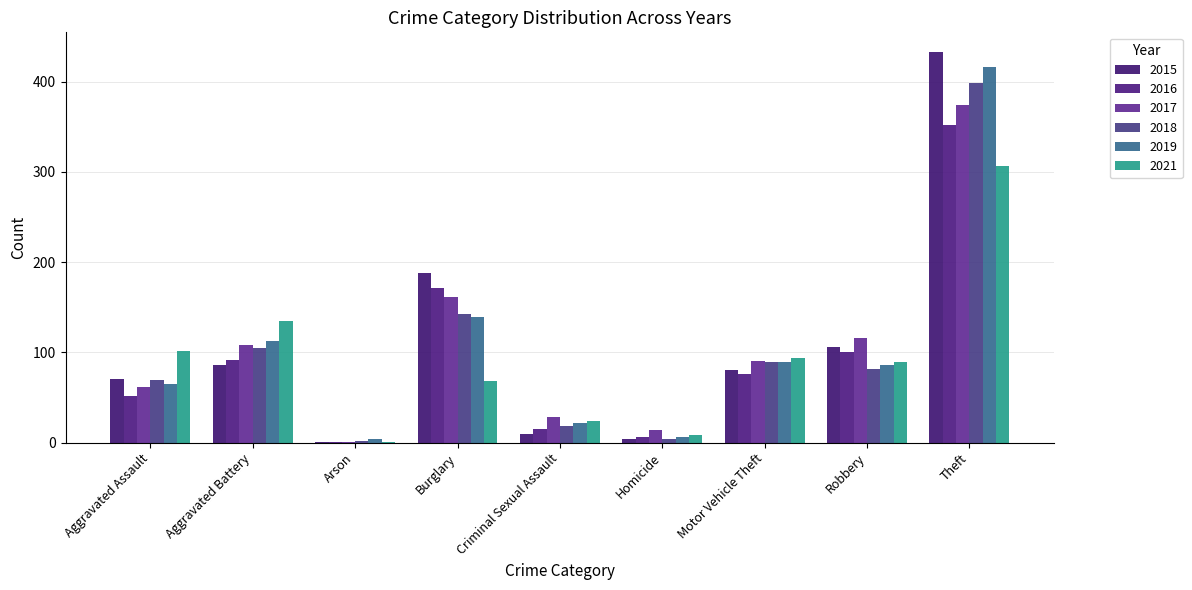

Reading left to right, transcribe all the data shown in this chart.

2015: 70	86	1	188	10	4	80	106	433
2016: 52	92	1	171	15	6	76	100	352
2017: 62	108	1	161	28	14	91	116	374
2018: 69	105	2	142	18	4	89	82	399
2019: 65	113	4	139	22	6	89	86	416
2021: 102	135	1	68	24	8	94	89	307